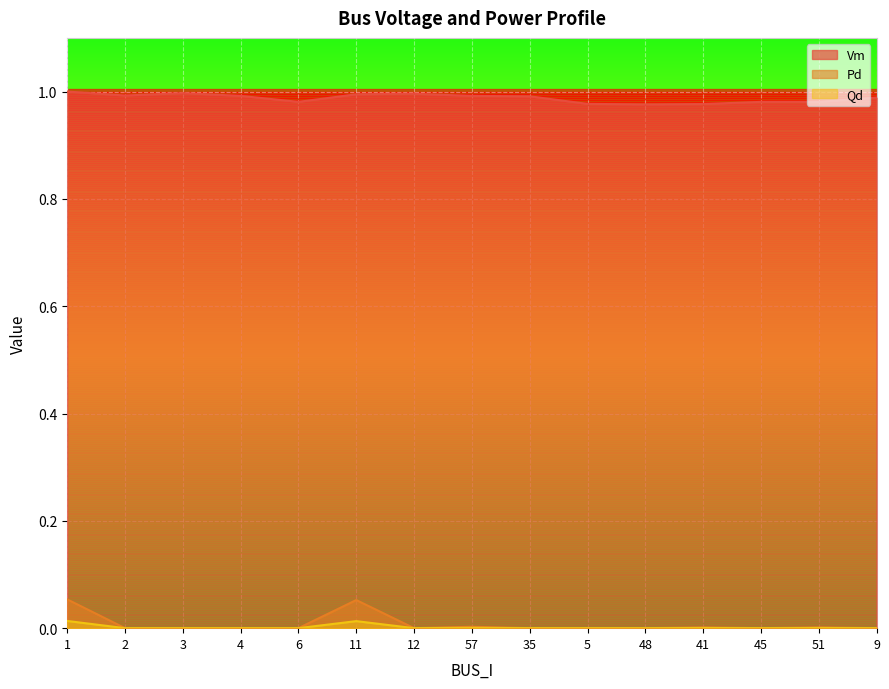

List the labels in order of Pd value, smallest first.

2, 3, 4, 6, 12, 35, 5, 48, 45, 9, 41, 51, 57, 11, 1